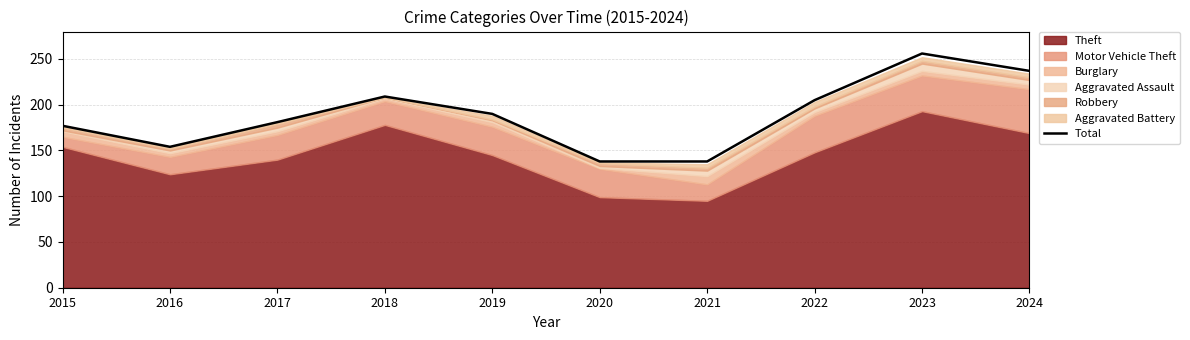

Between 2024 and 2019, which is larger?

2024